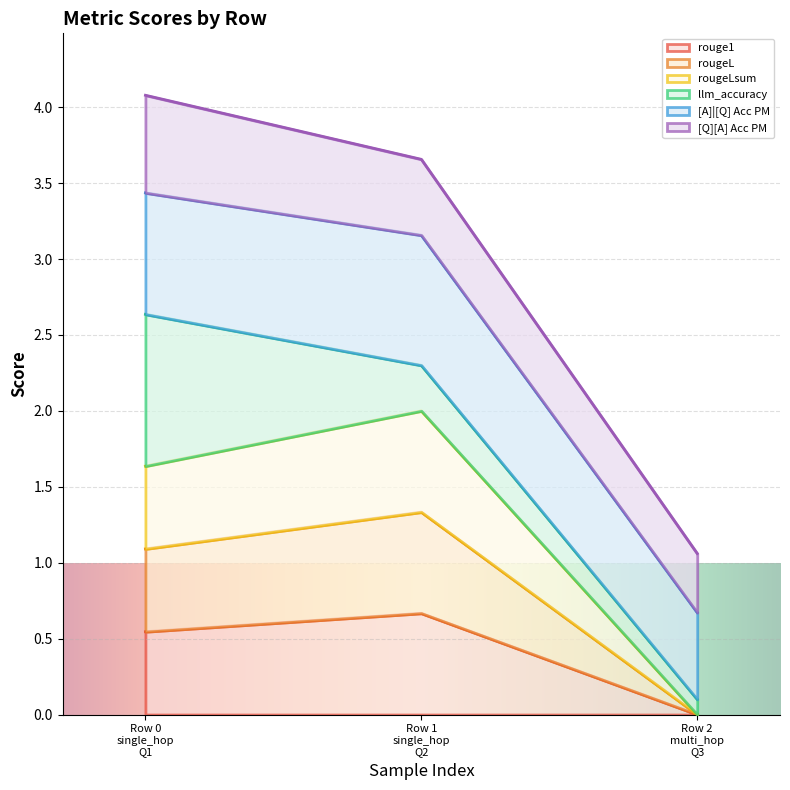

Does the chart display data point markers on the line(s)?

No